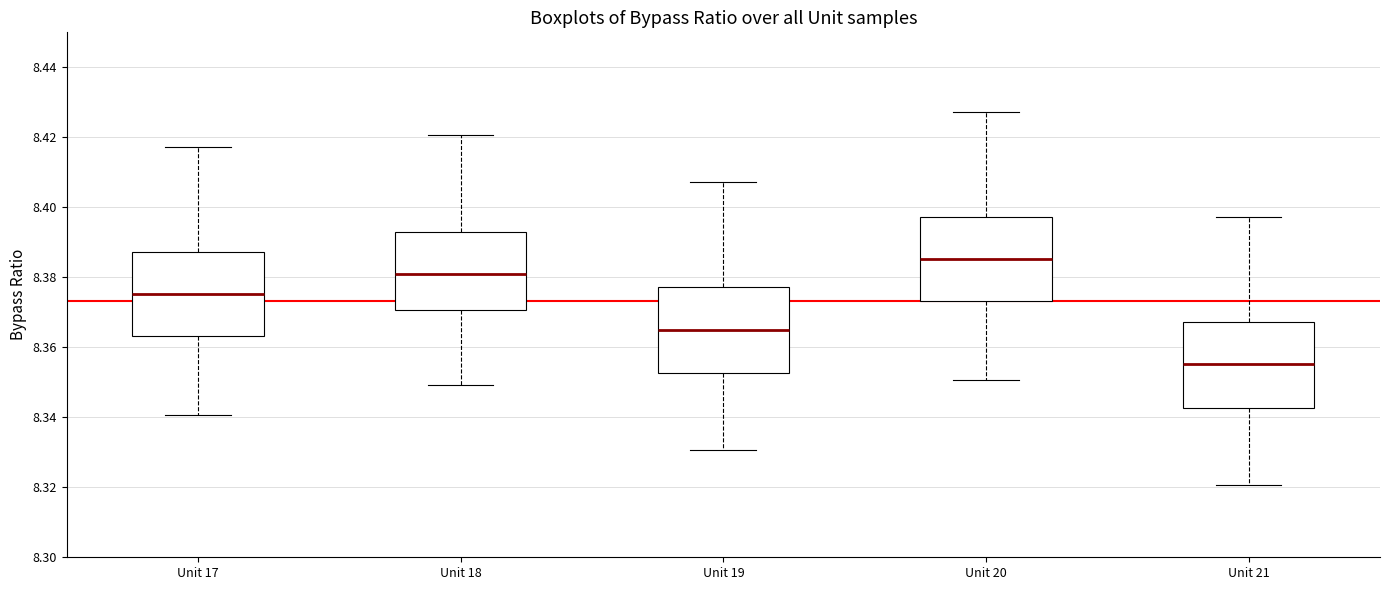

Where does the median line of the box for Unit 17 sit on the y-axis? The values are not printed on the chart, so give them approximately, as read against the axis.

8.376